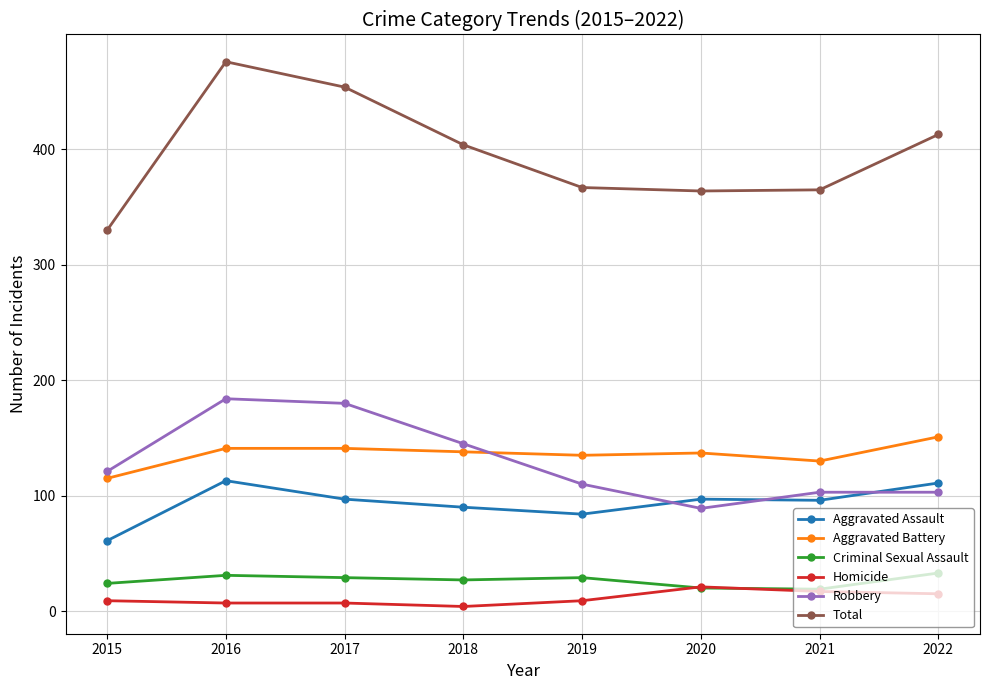

At which category does the chart reach its peak across all series?

2016